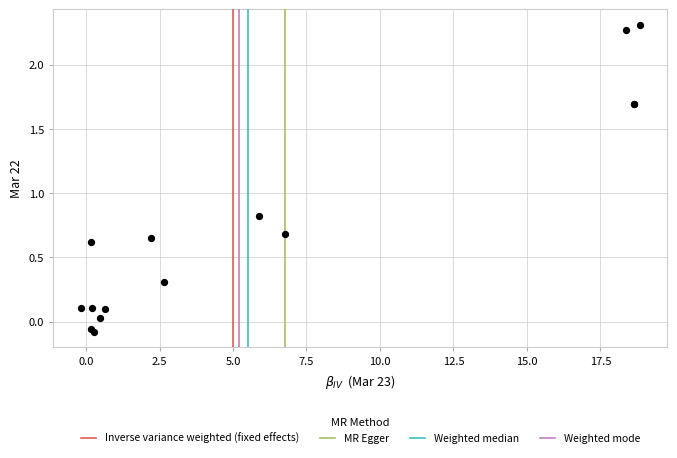

What Y value in the scatter plot is closest to 1?

0.8